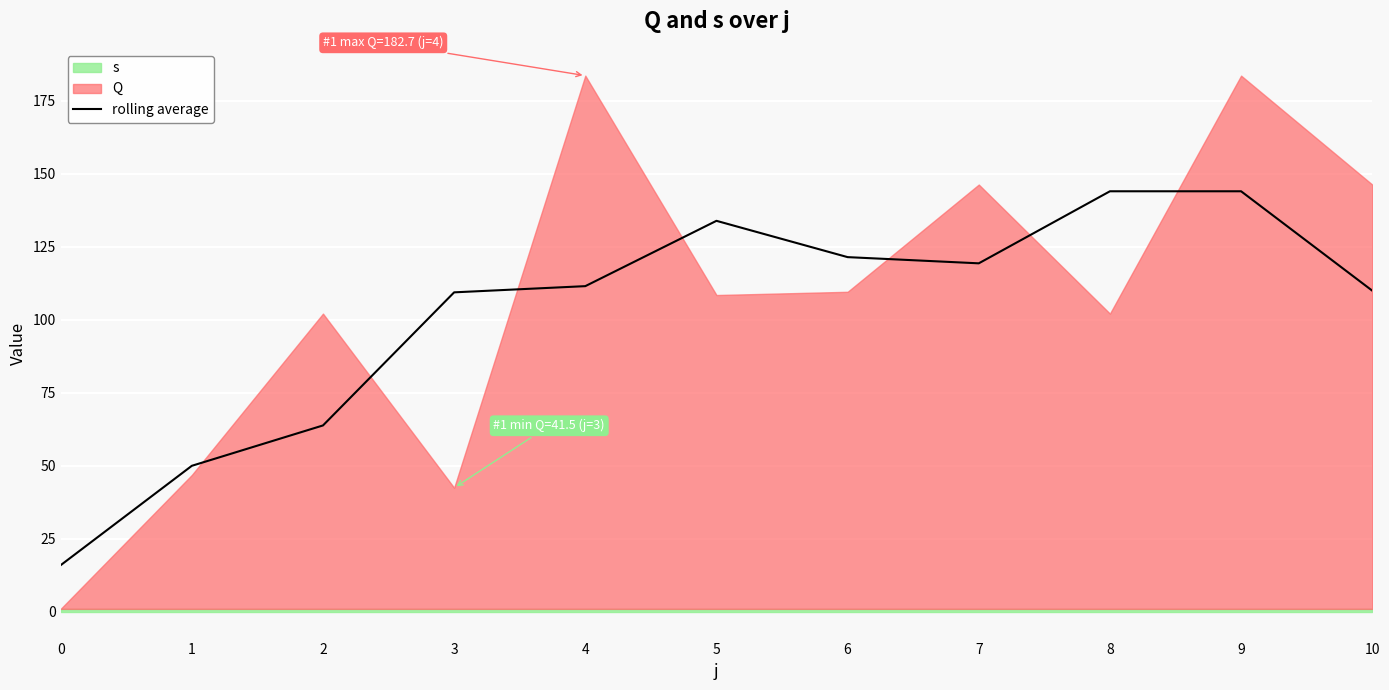

True or false: the data shows 153.2 at 3.

False